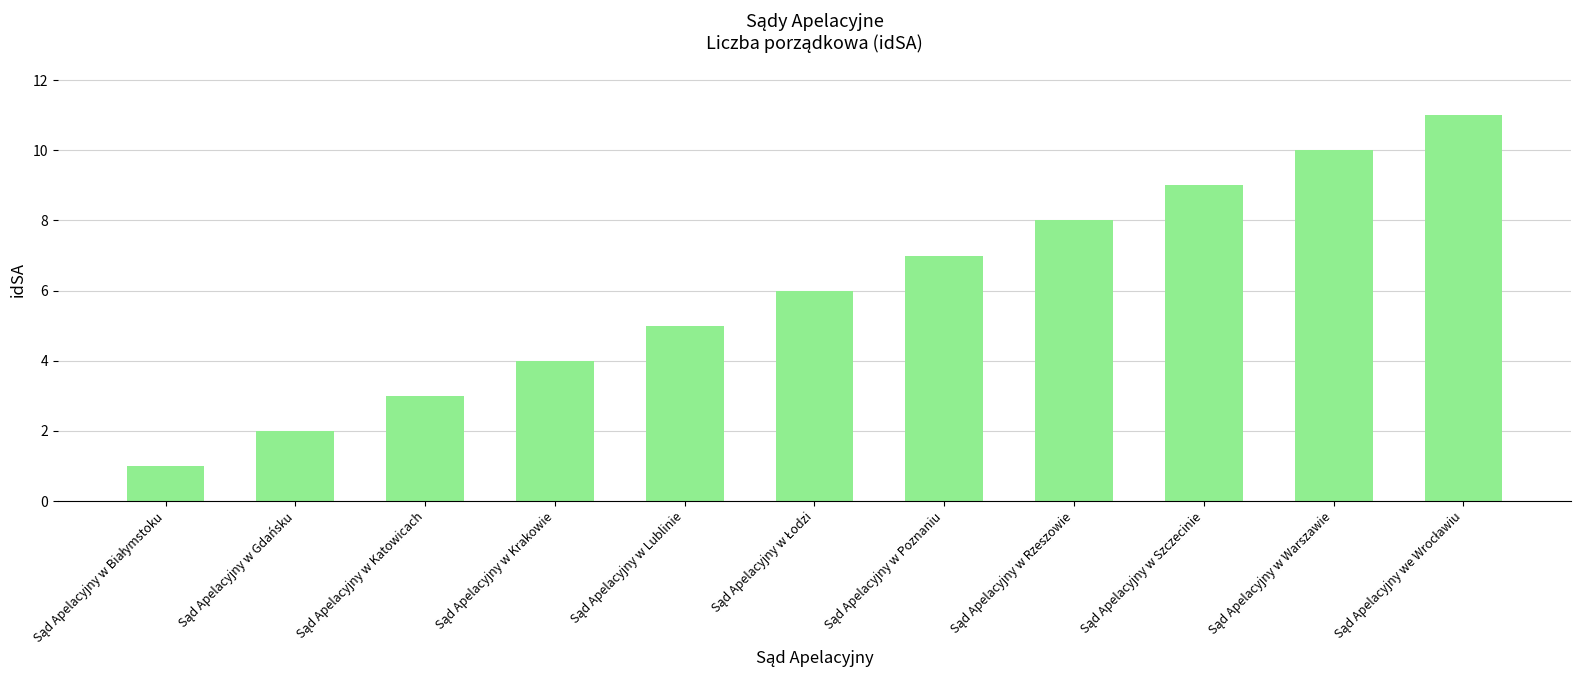

Reading right to left, what are all the values shown in this chart?

11	10	9	8	7	6	5	4	3	2	1